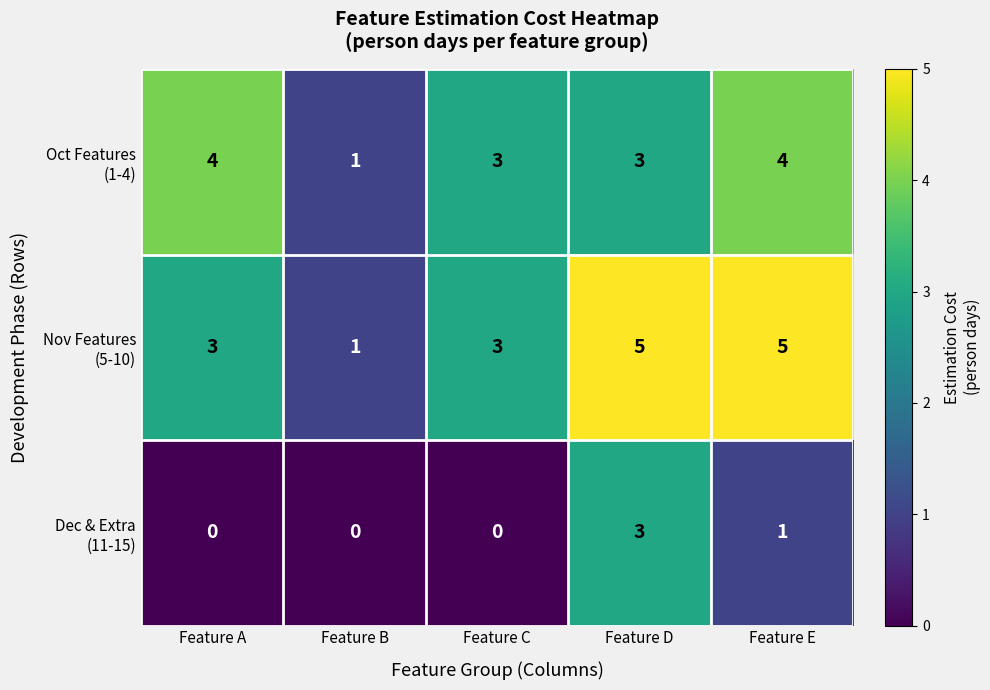

At which category is the sum across all series the highest?

Feature D